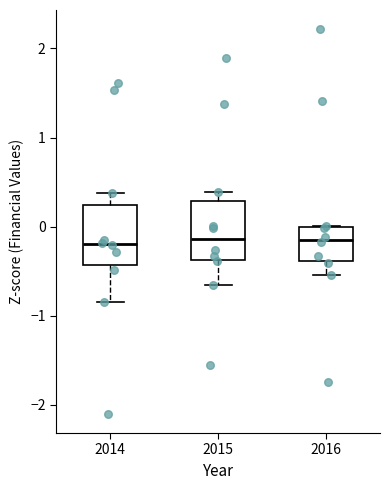

Where does the lower whisker of the box at x = 2016 end on the y-axis? The values are not printed on the chart, so give them approximately, as read against the axis.

-0.5